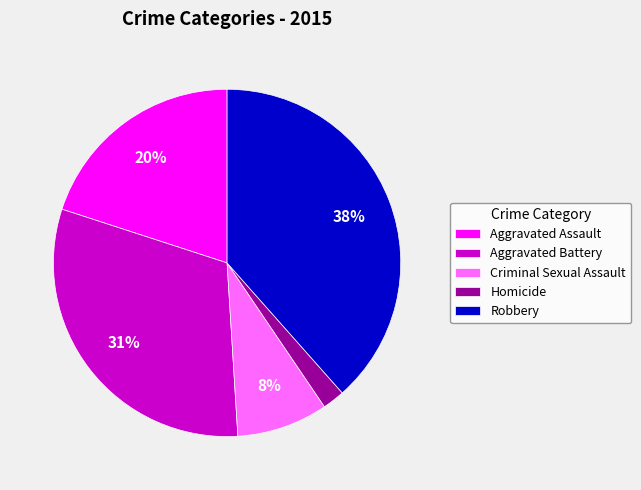

Combined, do Aggravated Assault and Aggravated Battery account for over 50%?

Yes